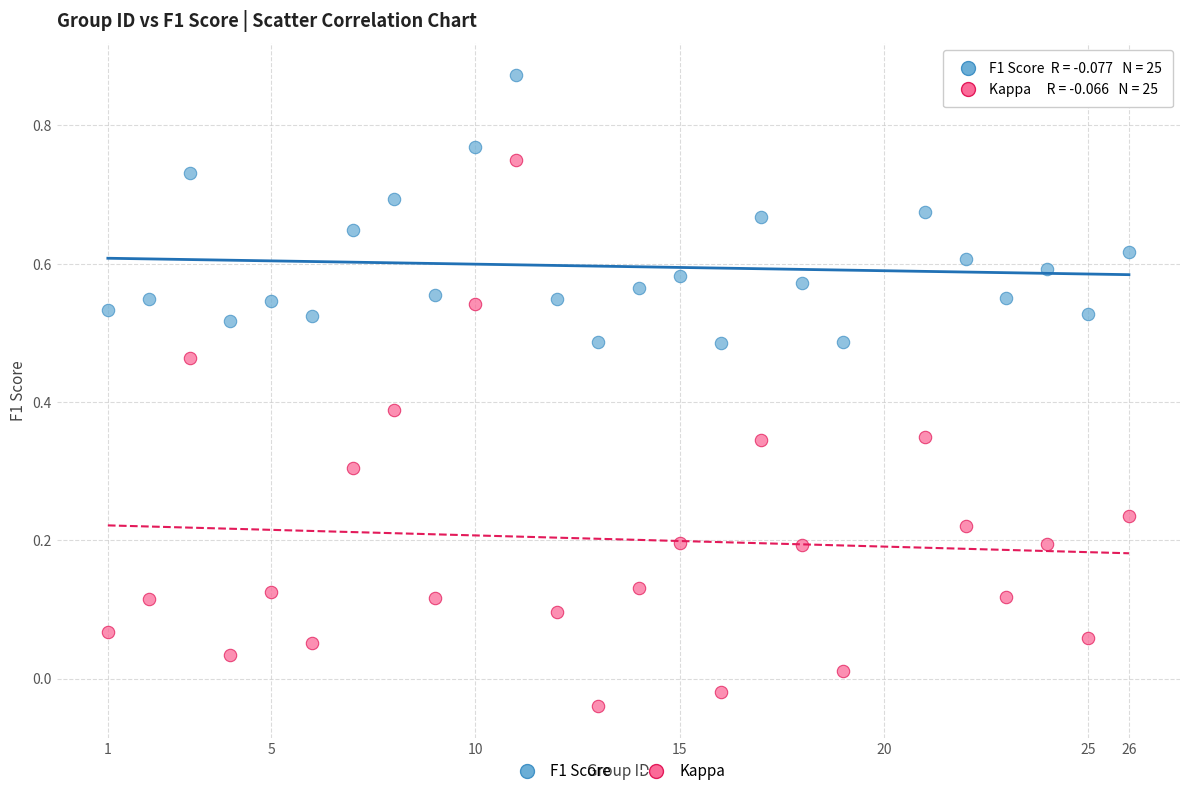

What are all the series names shown in the legend?

F1 Score, Kappa